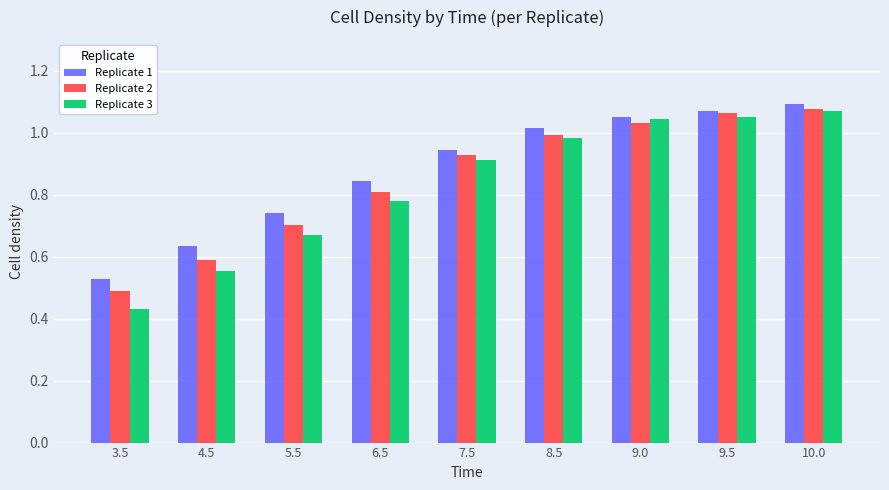

List the labels in order of Replicate 2 value, largest first.

10.0, 9.5, 9.0, 8.5, 7.5, 6.5, 5.5, 4.5, 3.5